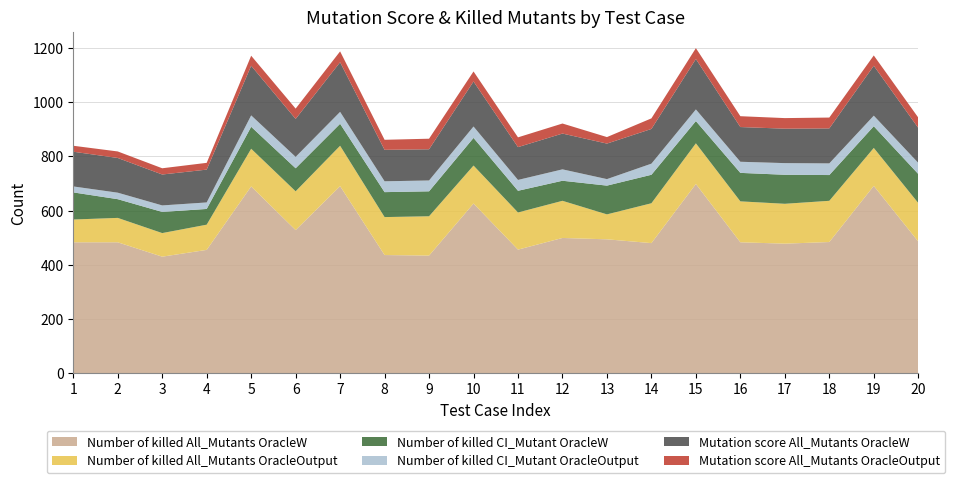

Reading left to right, extract all data points from this chart.

Number of killed All_Mutants OracleW: 1=483	2=483	3=430	4=455	5=689	6=528	7=690	8=436	9=434	10=626	11=456	12=499	13=494	14=480	15=698	16=483	17=478	18=484	19=691	20=486
Number of killed All_Mutants OracleOutput: 1=84	2=90	3=87	4=93	5=139	6=143	7=149	8=140	9=145	10=140	11=137	12=137	13=92	14=147	15=150	16=151	17=147	18=152	19=140	20=142
Number of killed CI_Mutant OracleW: 1=100	2=69	3=78	4=58	5=81	6=85	7=81	8=92	9=92	10=102	11=80	12=74	13=106	14=105	15=82	16=105	17=107	18=95	19=80	20=107
Number of killed CI_Mutant OracleOutput: 1=22	2=24	3=24	4=24	5=42	6=42	7=44	8=40	9=40	10=42	11=40	12=42	13=24	14=41	15=43	16=41	17=43	18=43	19=39	20=41
Mutation score All_Mutants OracleW: 1=128	2=128	3=114	4=121	5=183	6=140	7=183	8=116	9=115	10=166	11=121	12=132	13=131	14=128	15=186	16=128	17=127	18=129	19=184	20=129
Mutation score All_Mutants OracleOutput: 1=22	2=24	3=23	4=25	5=37	6=38	7=40	8=37	9=39	10=37	11=36	12=37	13=24	14=39	15=40	16=40	17=39	18=40	19=38	20=38